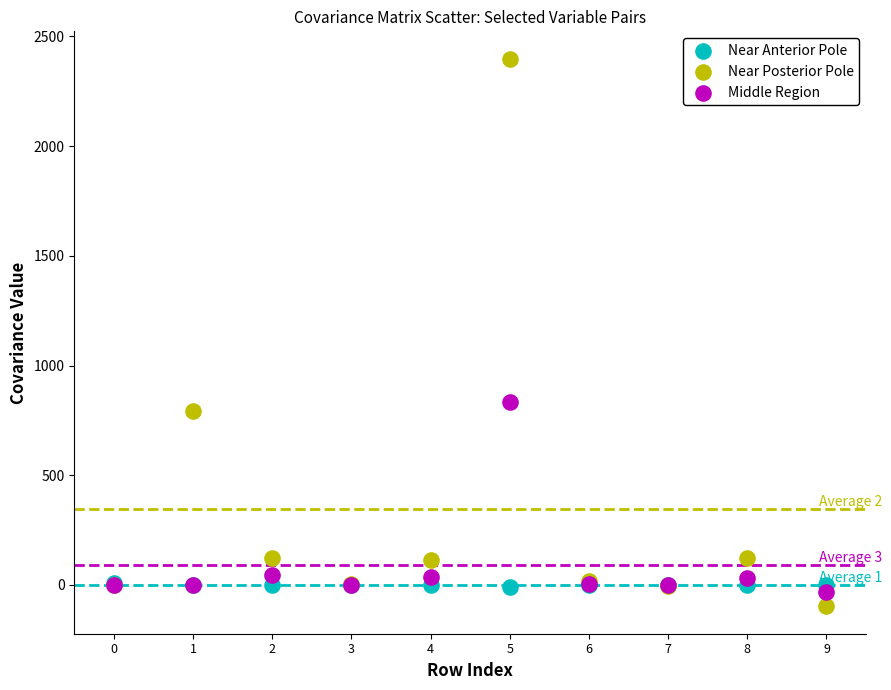

What are all the series names shown in the legend?

Near Anterior Pole, Near Posterior Pole, Middle Region